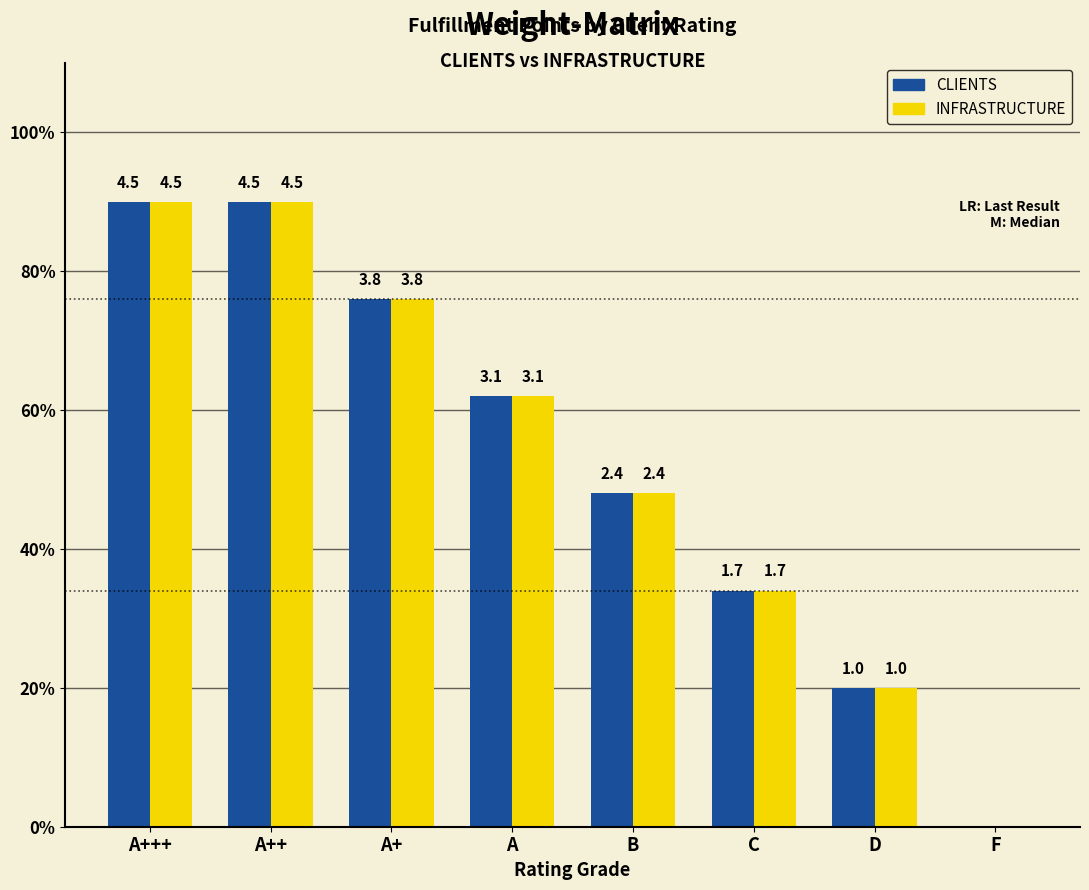

Which series has the largest total across all categories?

CLIENTS